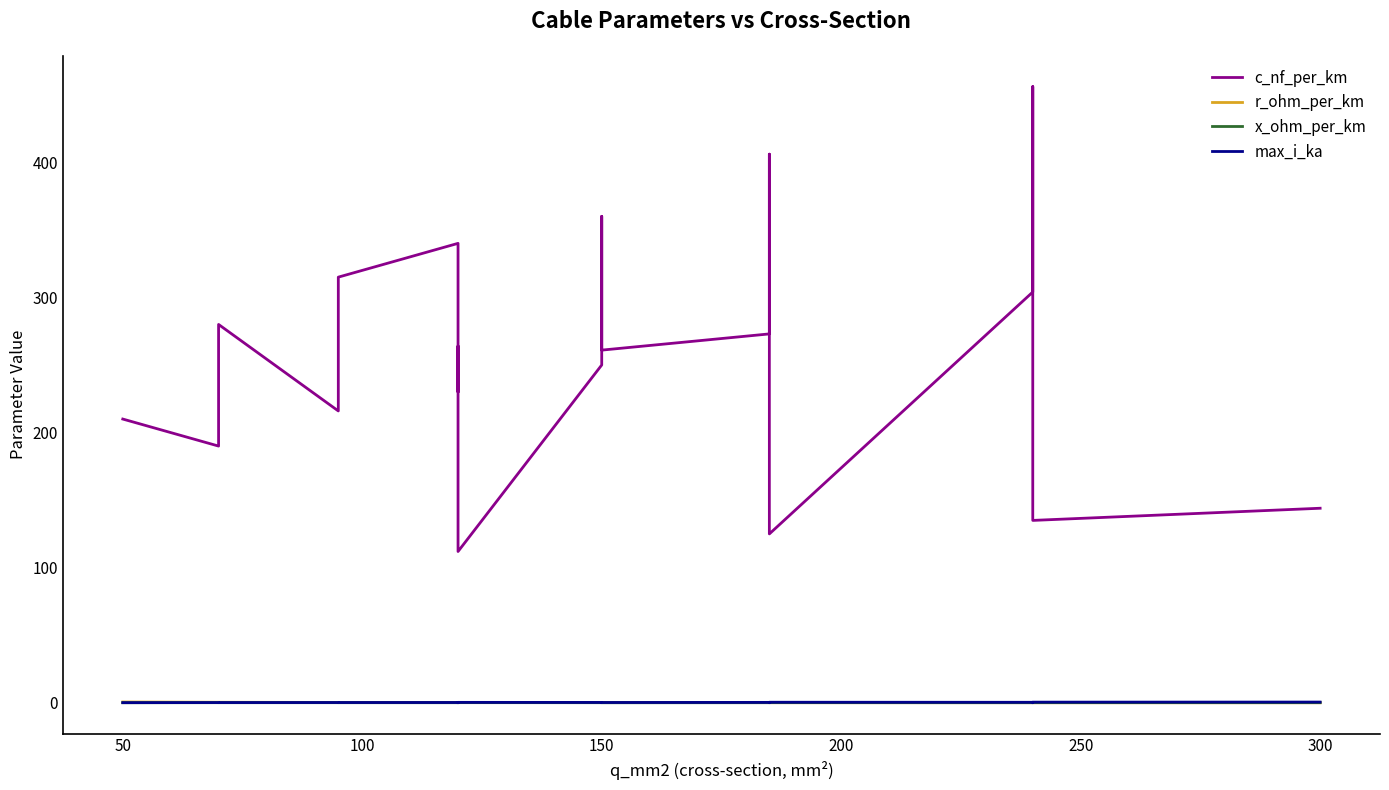

True or false: c_nf_per_km and r_ohm_per_km intersect in this chart.

False